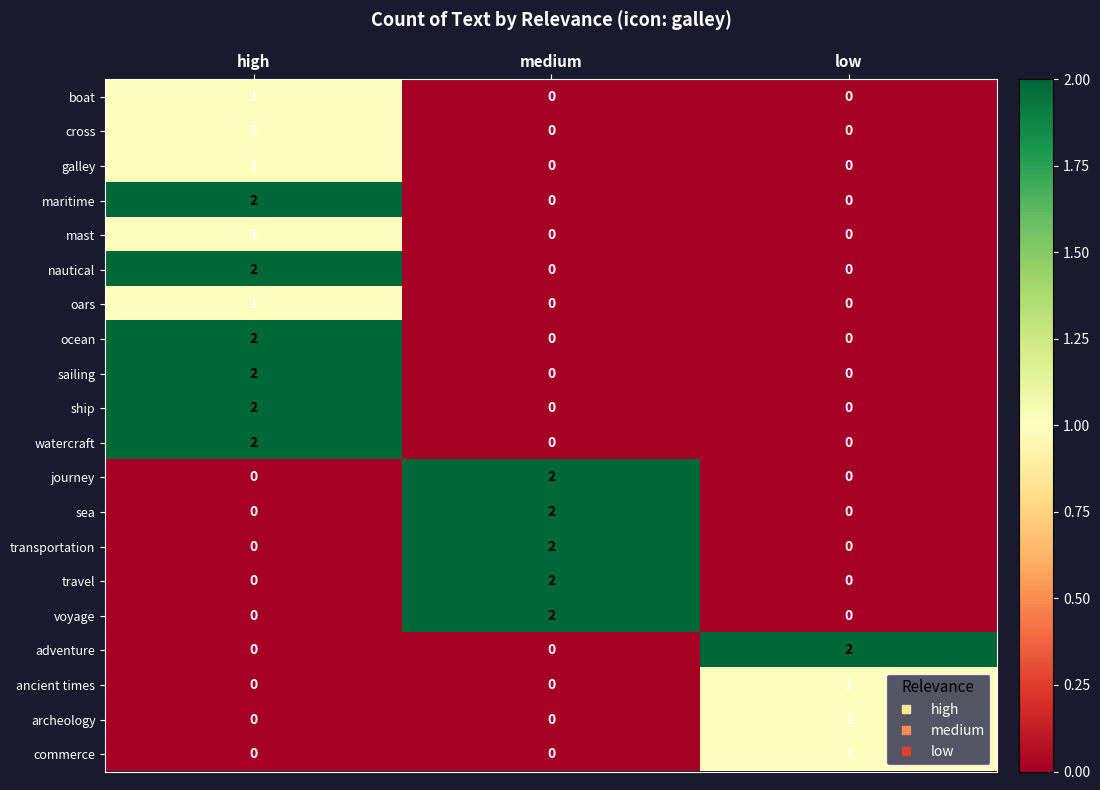

At how many categories does at least one series exceed 0?

3